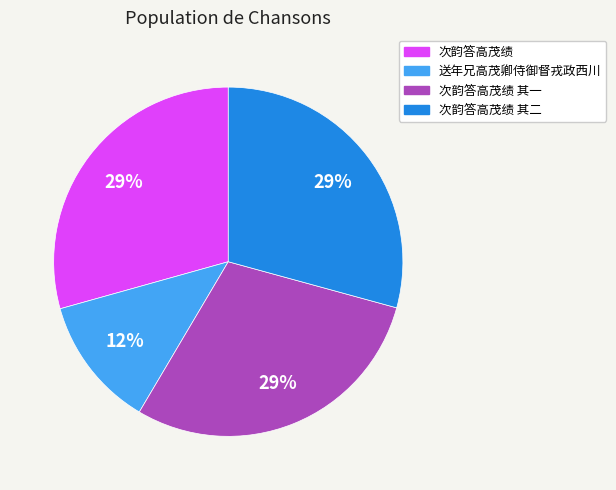

To the nearest percent, what is the difference between the largest and smallest slice percentages?

17%